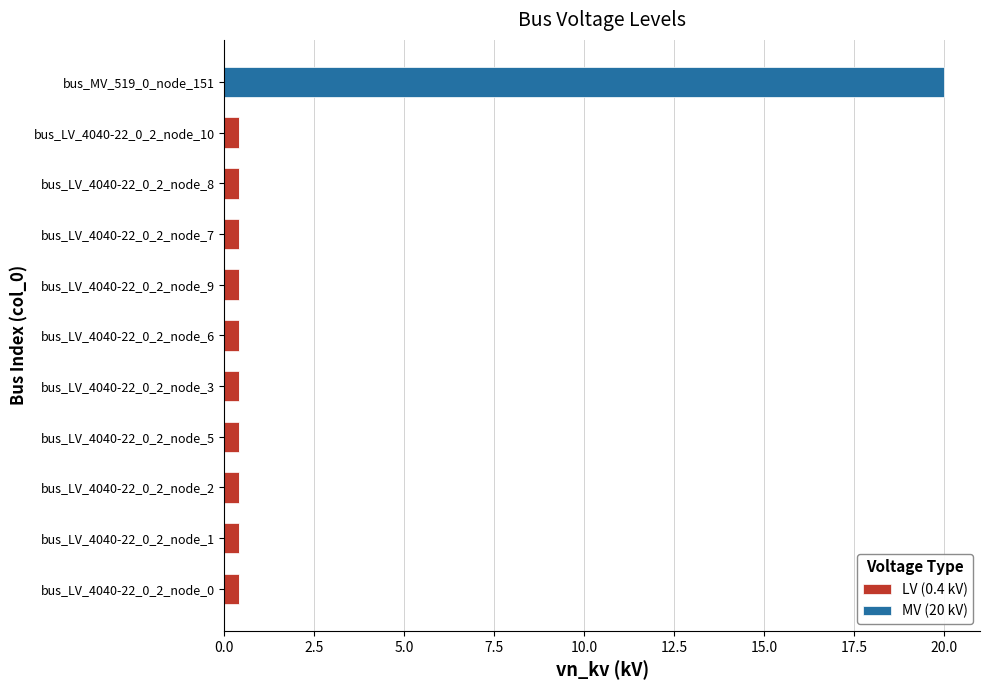

At which category is the sum across all series the highest?

bus_MV_519_0_node_151